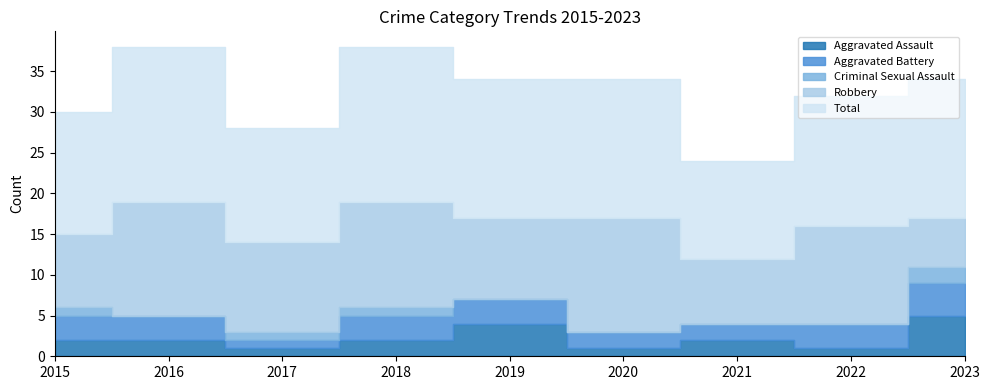

True or false: Criminal Sexual Assault has more than 0 points higher than both neighbors.

False